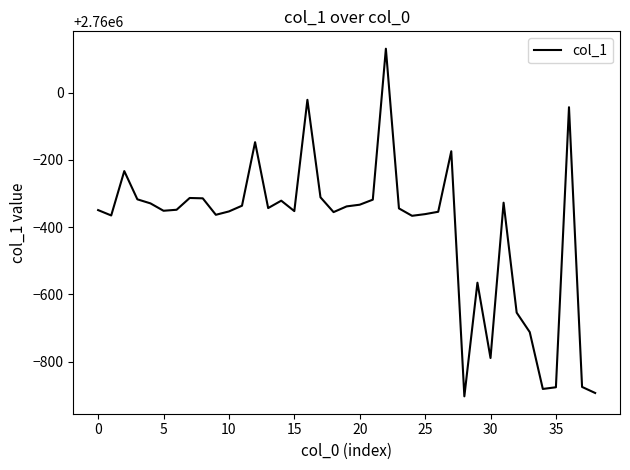

What is the difference between the maximum and minimum values?

1034